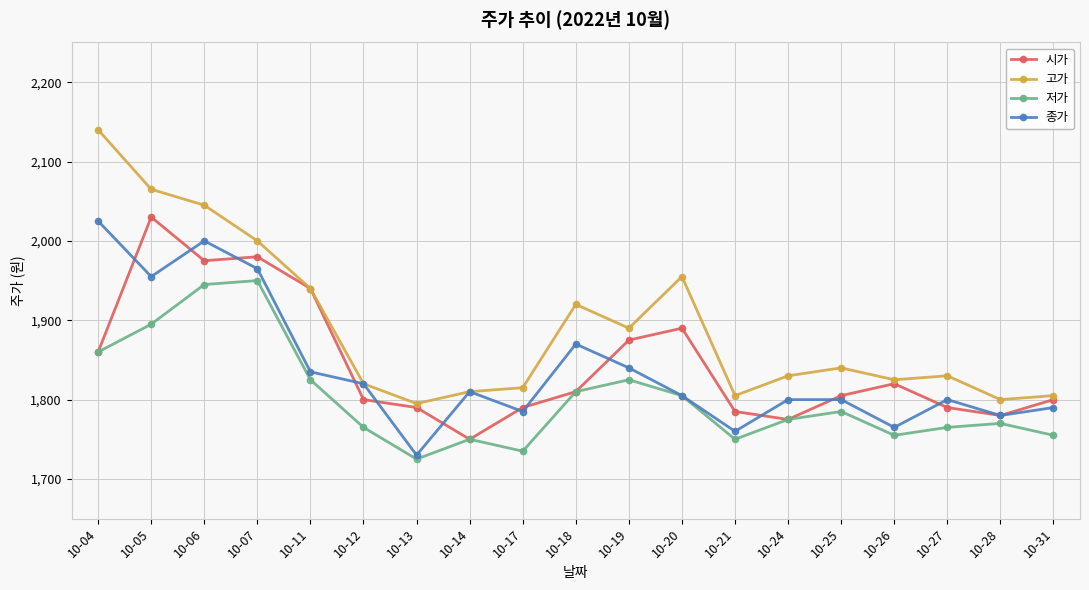

What is the average value of the 시가 series?

1844